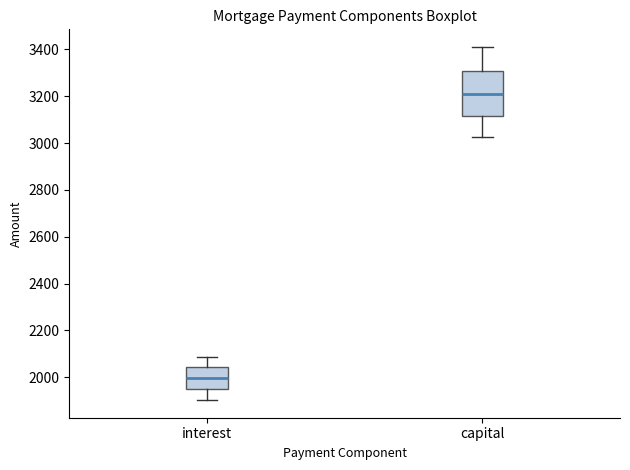

Reading left to right, read every box against the y-axis: the position of its median line, the range the box covers, and the ends of its whiskers. The values are not printed on the chart, so give them approximately, as read against the axis.

interest: median 2000, box 1960 to 2040, whiskers 1900 to 2080
capital: median 3220, box 3120 to 3300, whiskers 3020 to 3420